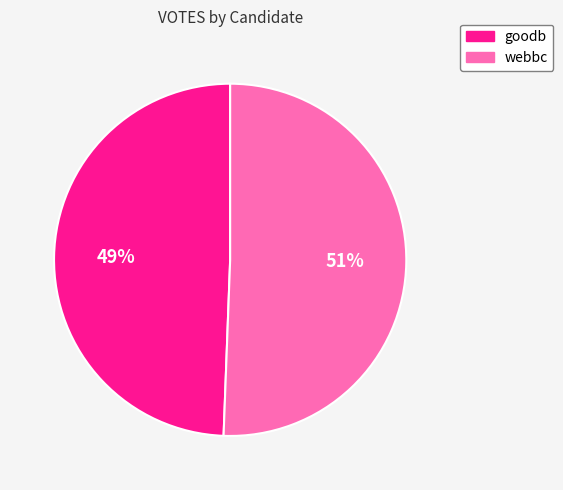

Count the number of slices in the pie.

2